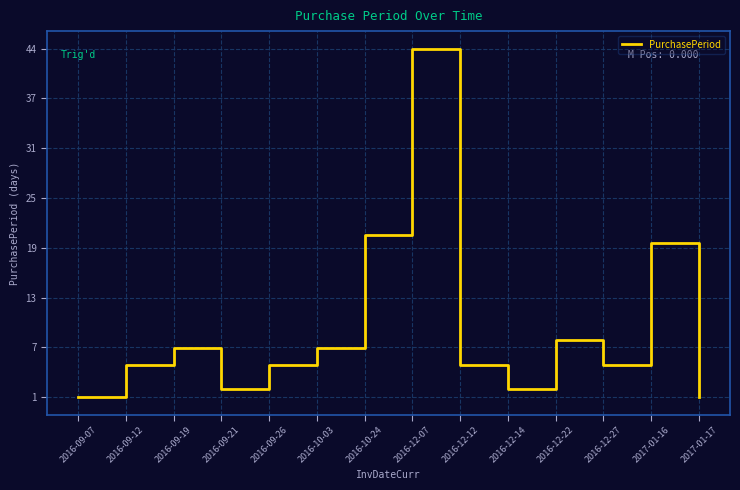

True or false: the data has more than 2 interior local peaks.

True